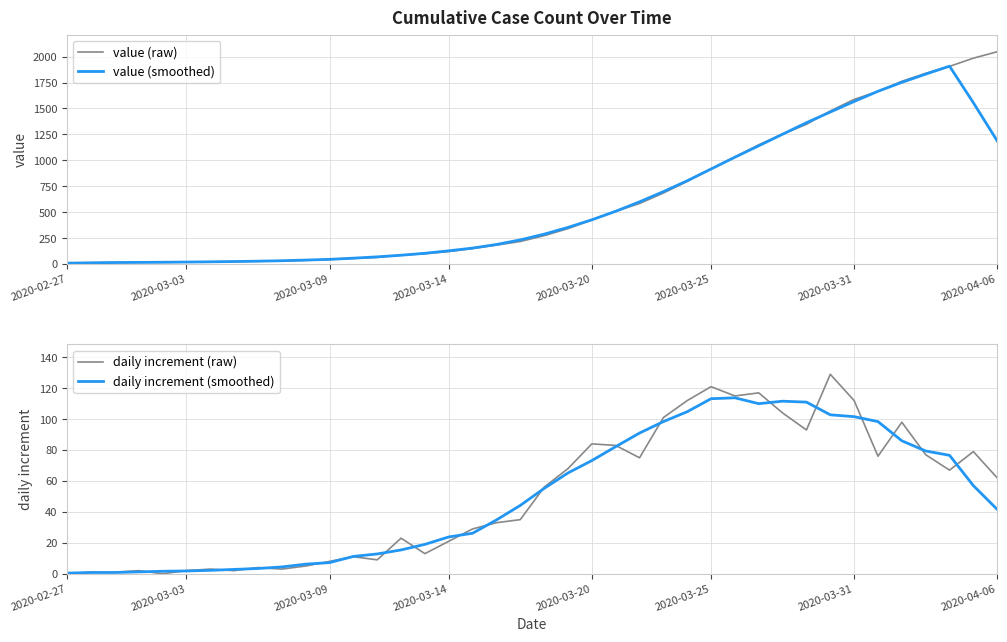

At how many categories does at least one series exceed 1345?

9